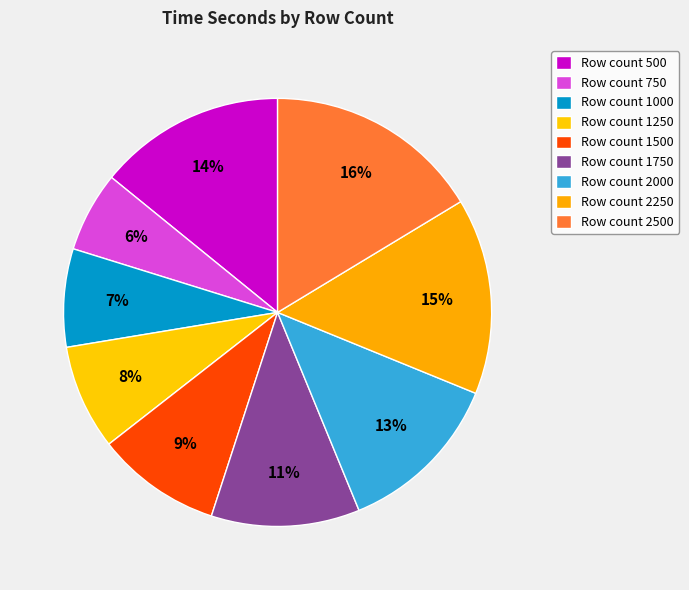

What is the largest slice in the pie chart?

2500